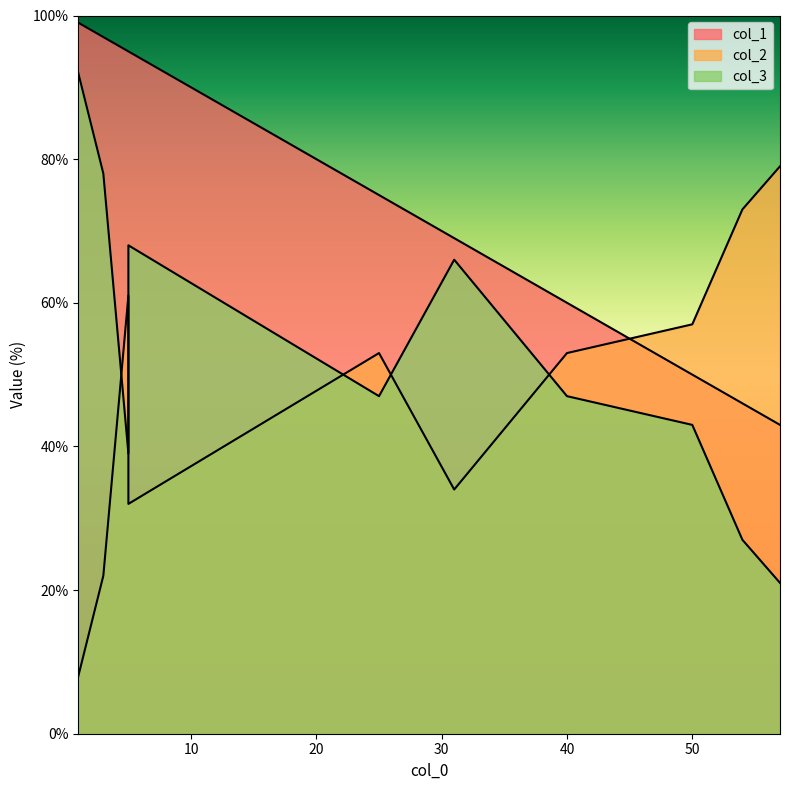

Which has a higher value, 54 or 57?

54